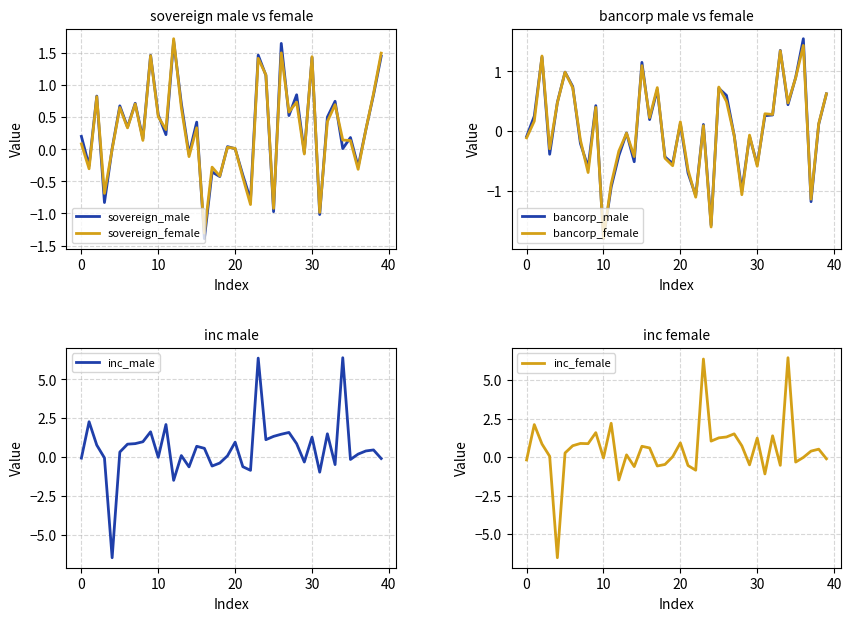

Is the value of inc_female at 25 greater than the value of inc_male at 23?

No